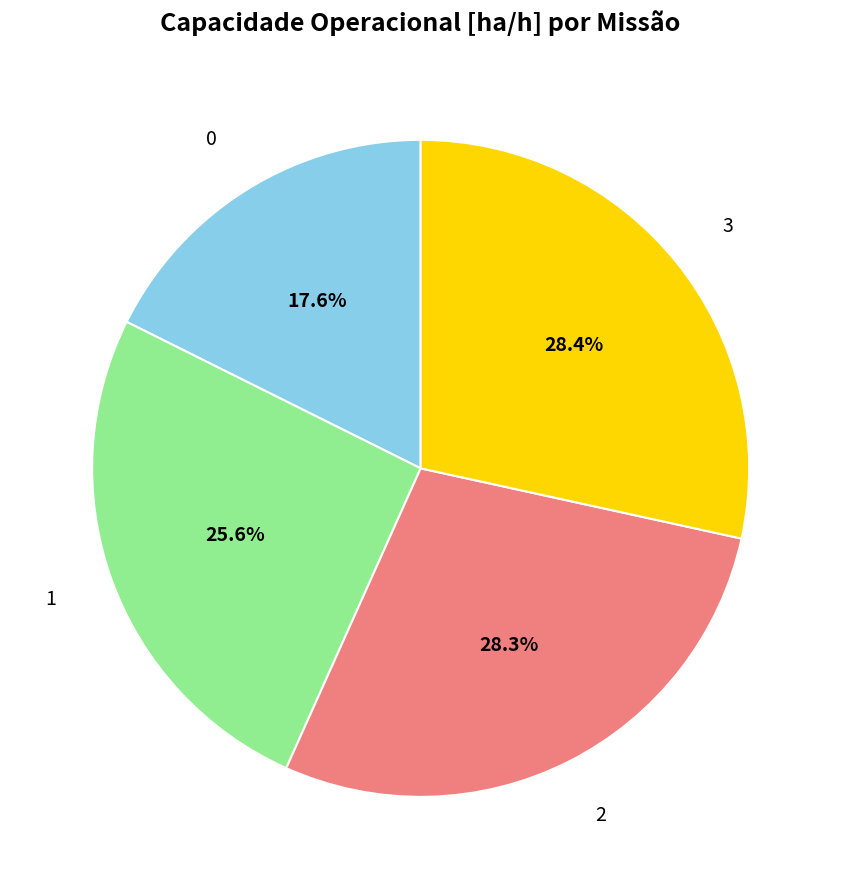

Is there any slice that represents more than half of the pie?

No